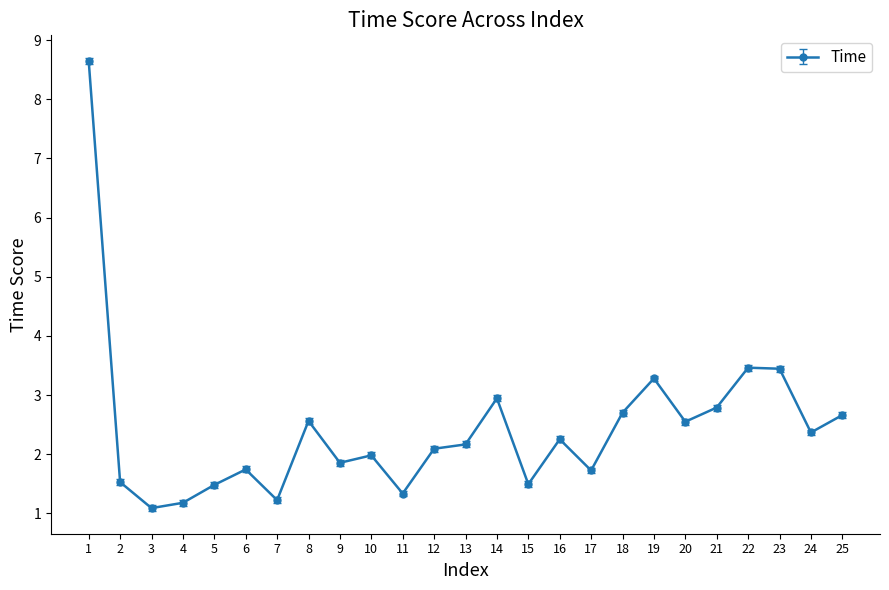

What is the value of the 21st point from the left?

2.8